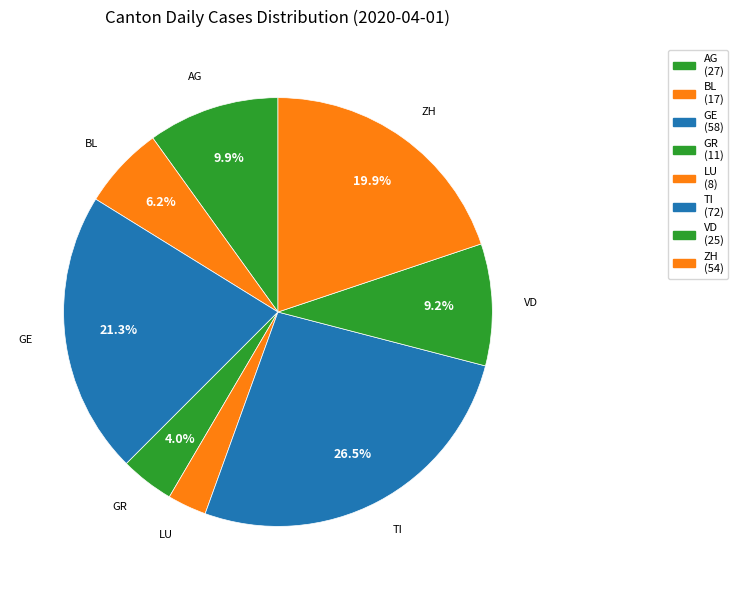

Combined, what portion of the pie is VD and TI?

35.7%